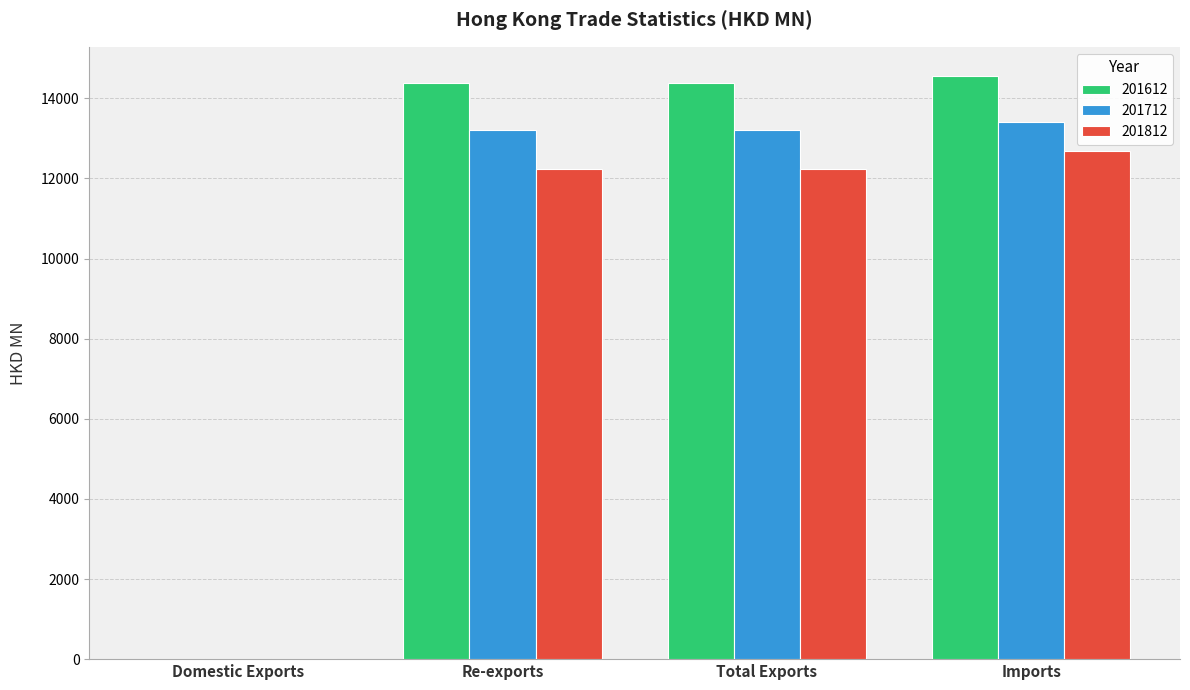

At which category is the sum across all series the highest?

Imports